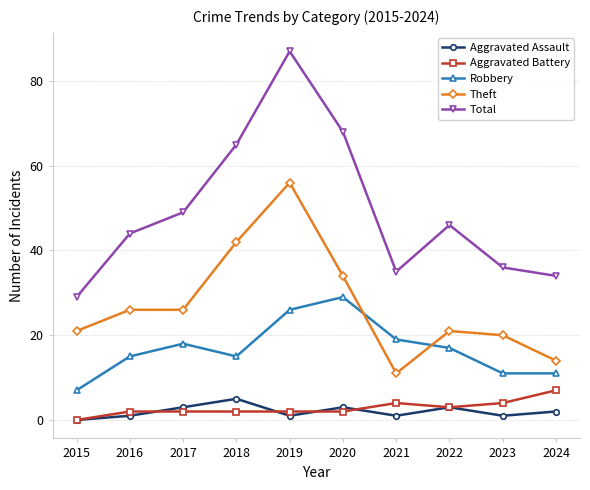

Is this an area chart (filled region under the line)?

No